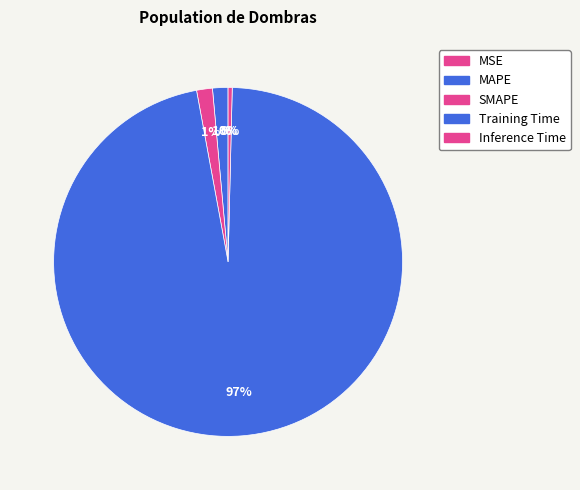

Do Training Time and MSE together represent more than half of the pie?

Yes